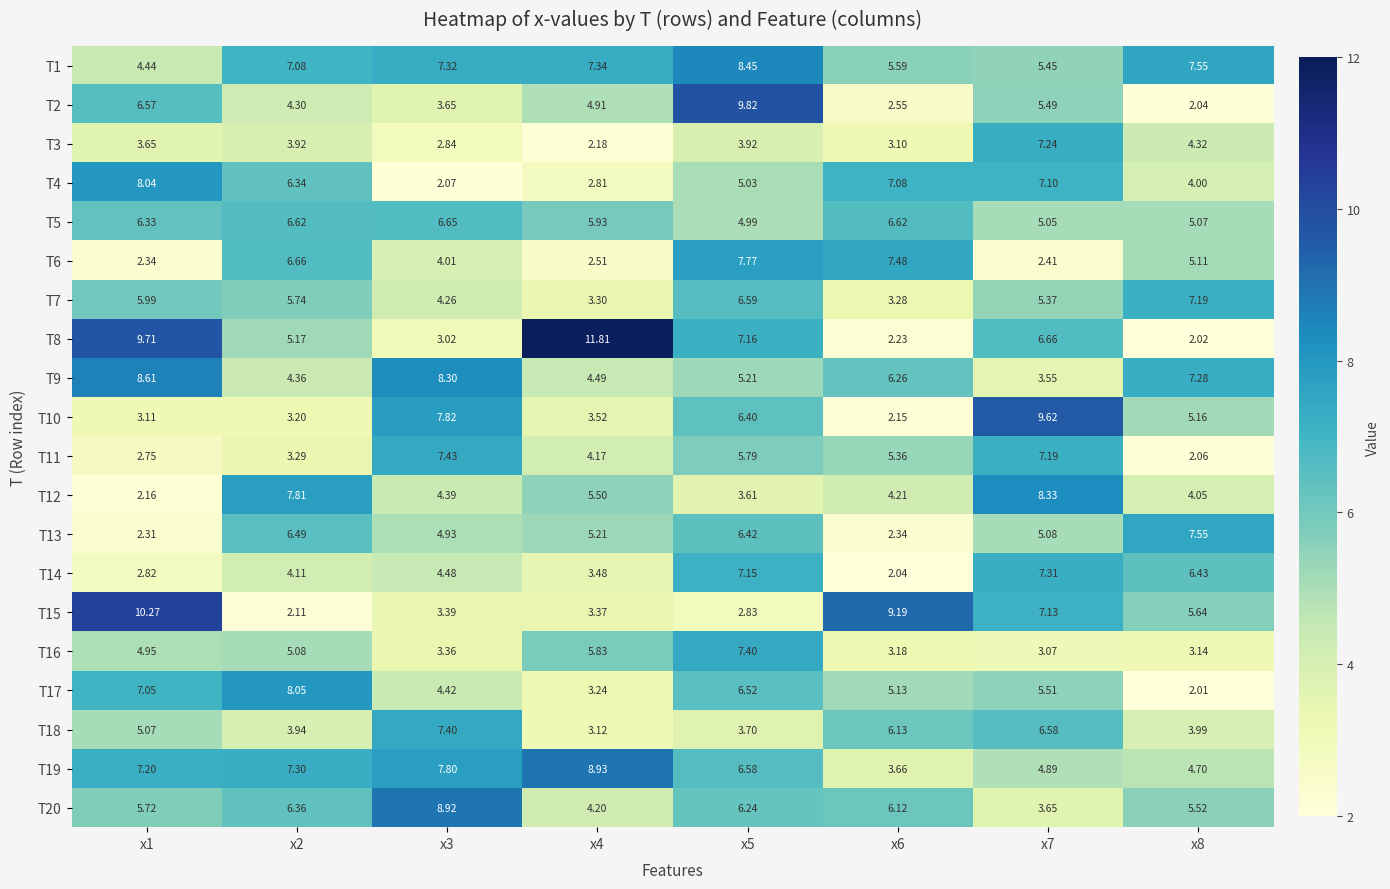

Is the value of T20 at x2 greater than the value of T10 at x2?

Yes